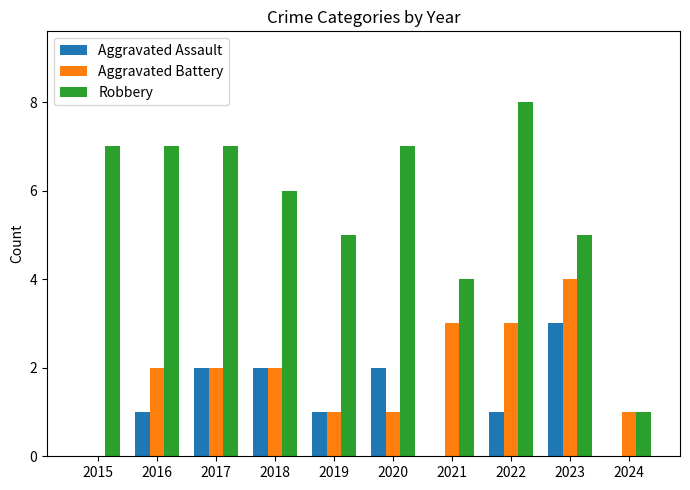

Which series has the widest spread of values?

Robbery